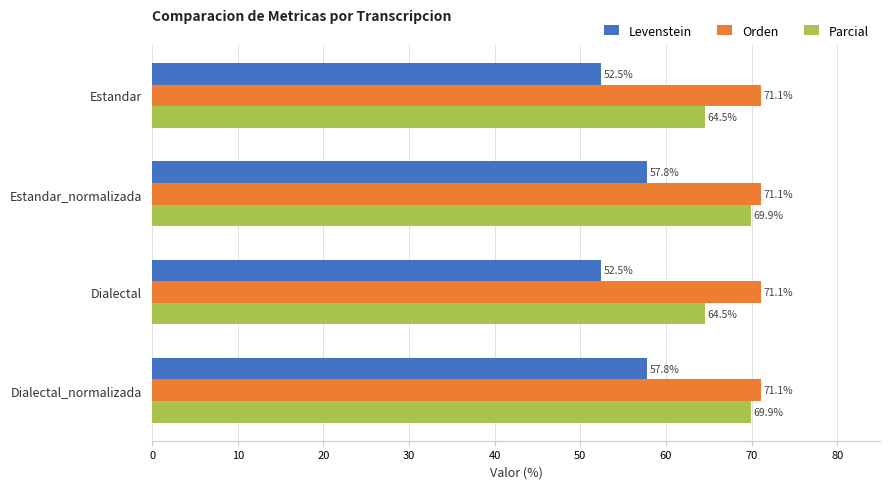

What is the approximate value of Orden at Estandar_normalizada?

71.1